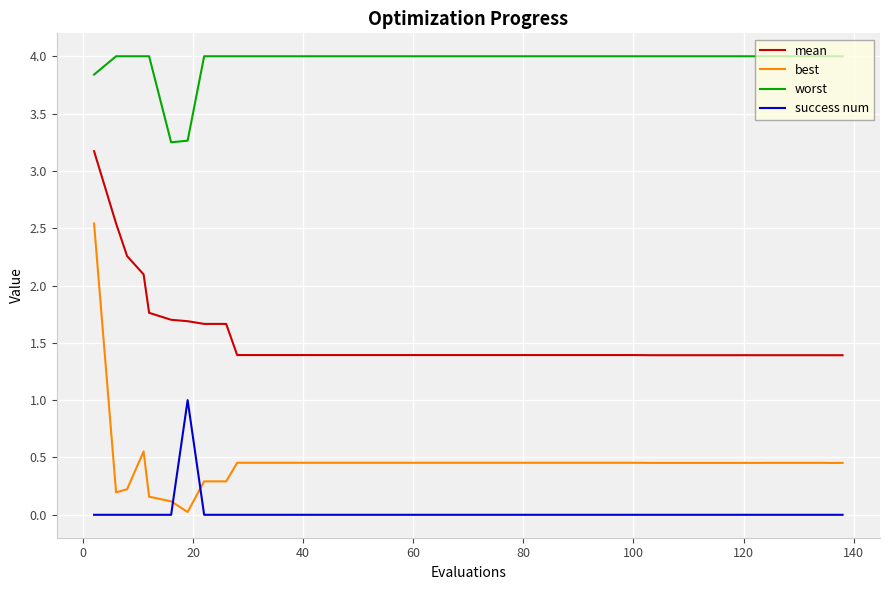

What is the maximum value shown in the chart?

4.0